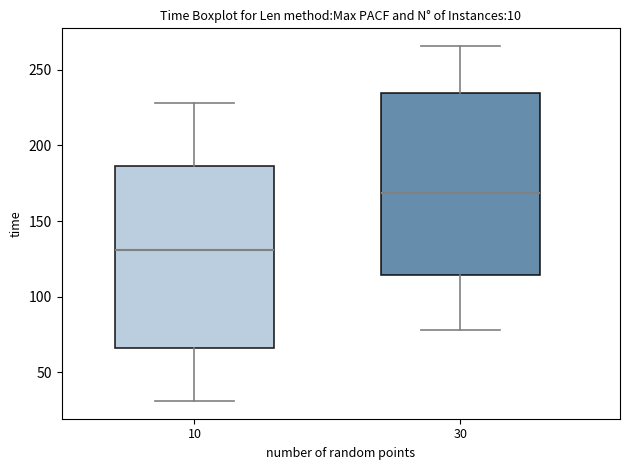

Reading left to right, transcribe this box plot: for each box, give where its median line is, the range the box spans, and where its two whiskers end, as read against the y-axis. The values are not printed on the chart, so give them approximately, as read against the axis.

10: median 130, box 65 to 185, whiskers 30 to 230
30: median 170, box 115 to 235, whiskers 80 to 265